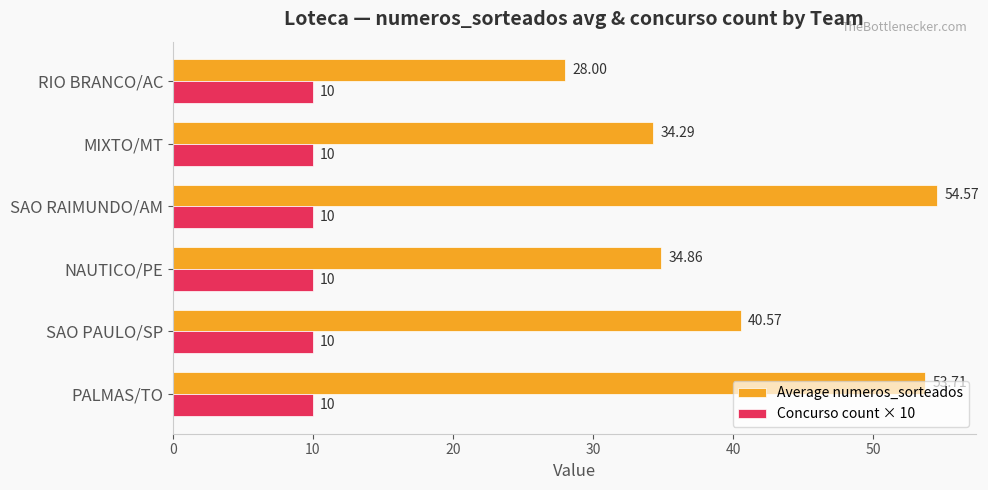

What is the sum of all Concurso count × 10 values?

60.0